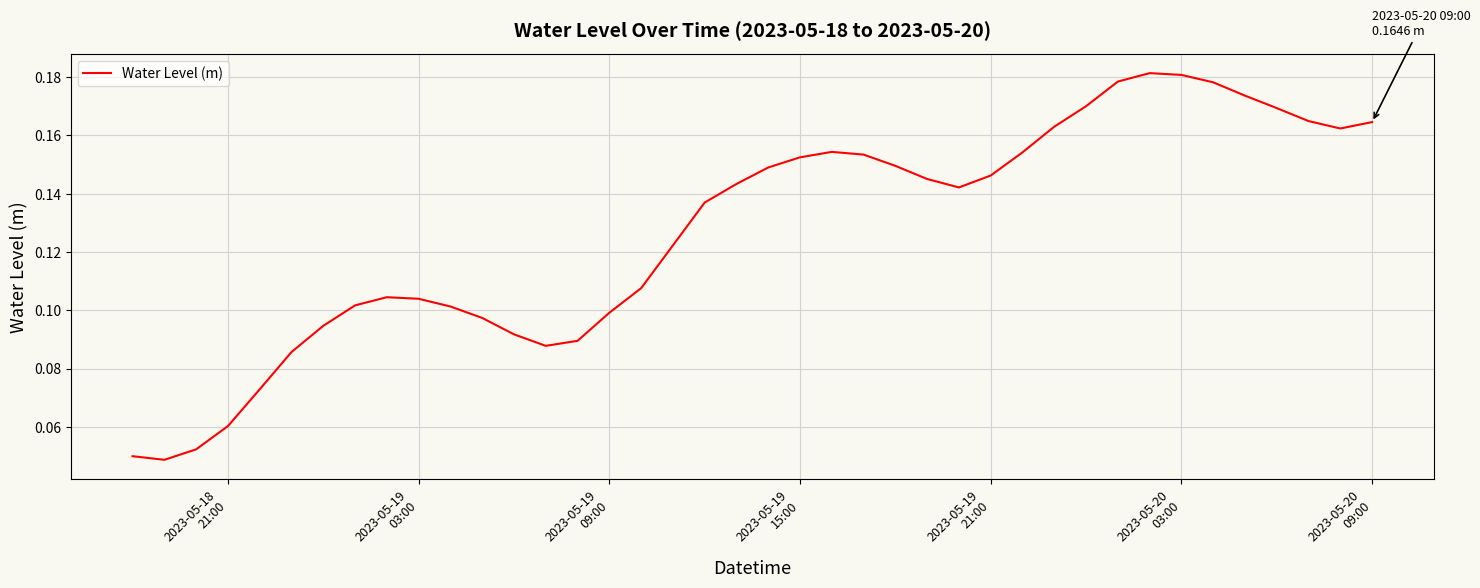

Reading right to left, list all the values displayed in this chart.

0.2	0.2	0.2	0.2	0.2	0.2	0.2	0.2	0.2	0.2	0.2	0.2	0.1	0.1	0.1	0.1	0.2	0.2	0.2	0.1	0.1	0.1	0.1	0.1	0.1	0.1	0.1	0.1	0.1	0.1	0.1	0.1	0.1	0.1	0.1	0.1	0.1	0.1	0.0	0.0